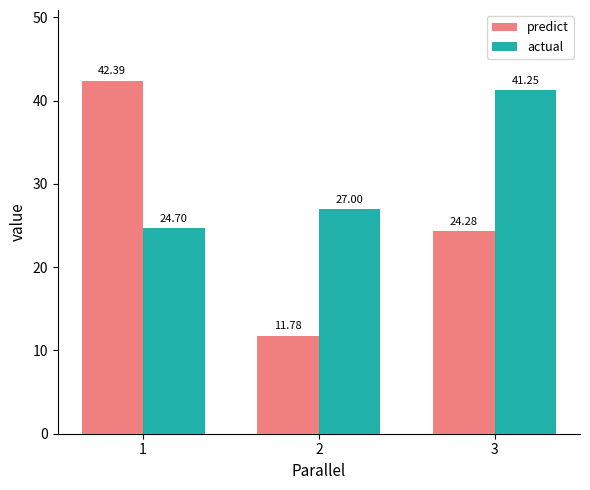

How many data points in predict are less than 24?

1